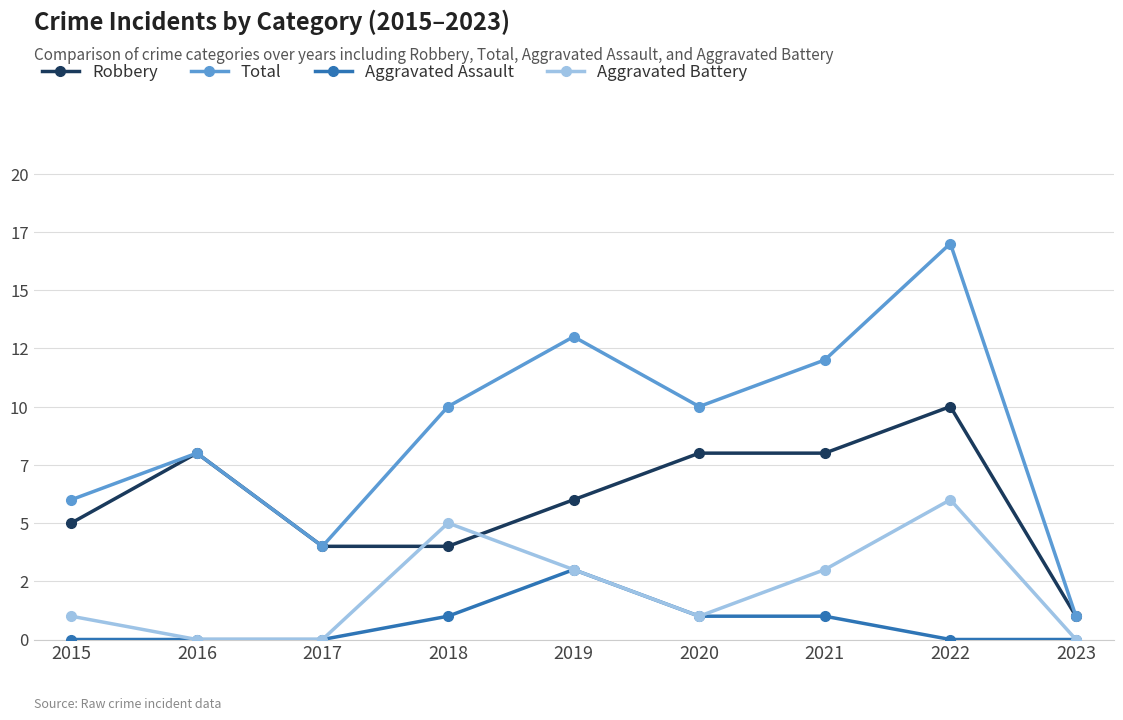

Which category has the lowest value in the Aggravated Battery series?

2016